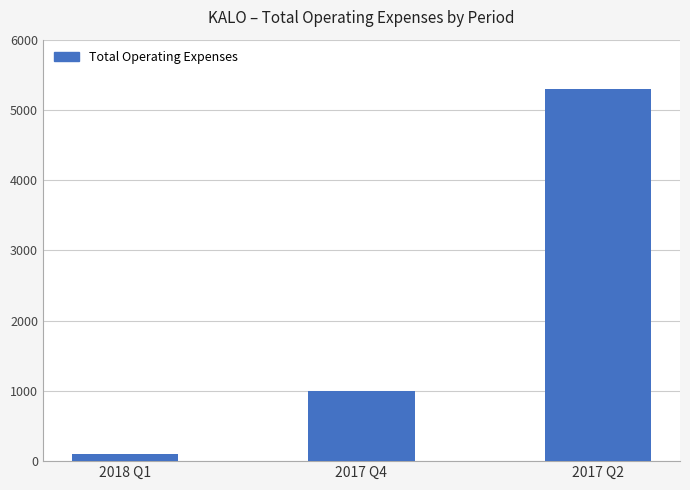

How many distinct data groups are displayed?

1